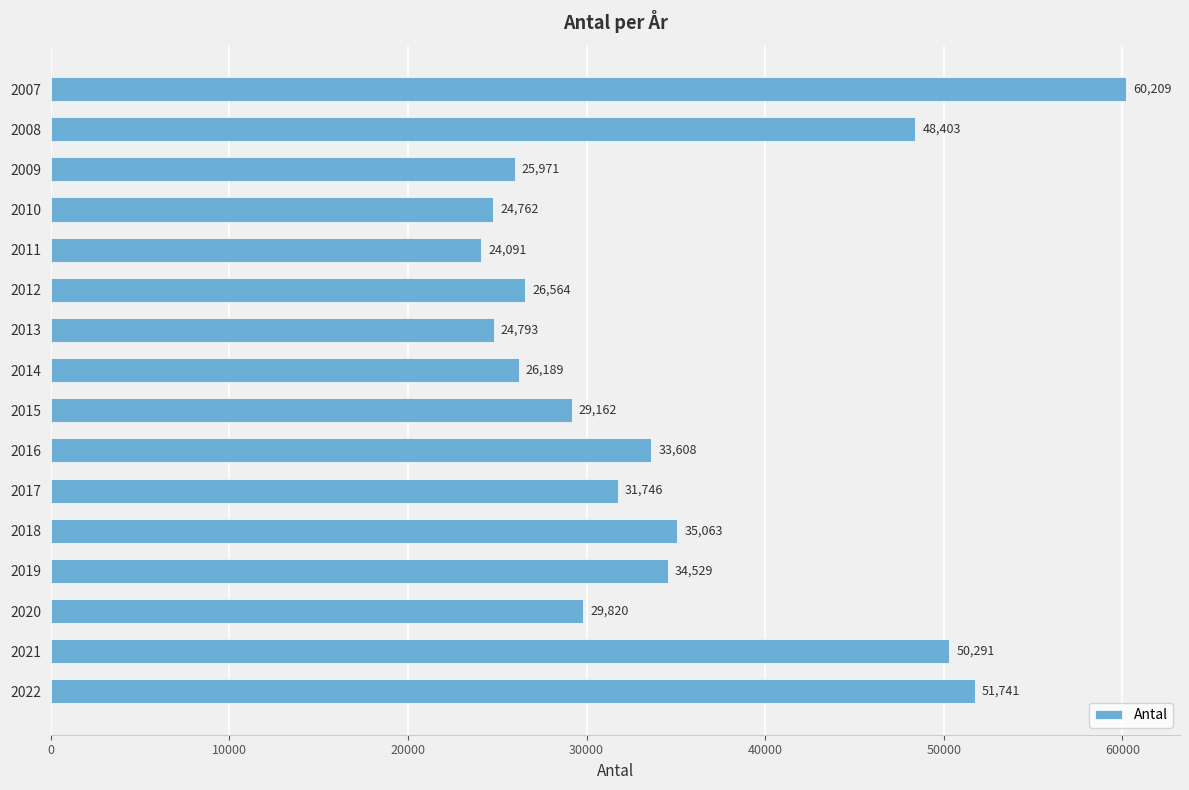

Reading top to bottom, list all the values displayed in this chart.

2007=60209	2008=48403	2009=25971	2010=24762	2011=24091	2012=26564	2013=24793	2014=26189	2015=29162	2016=33608	2017=31746	2018=35063	2019=34529	2020=29820	2021=50291	2022=51741